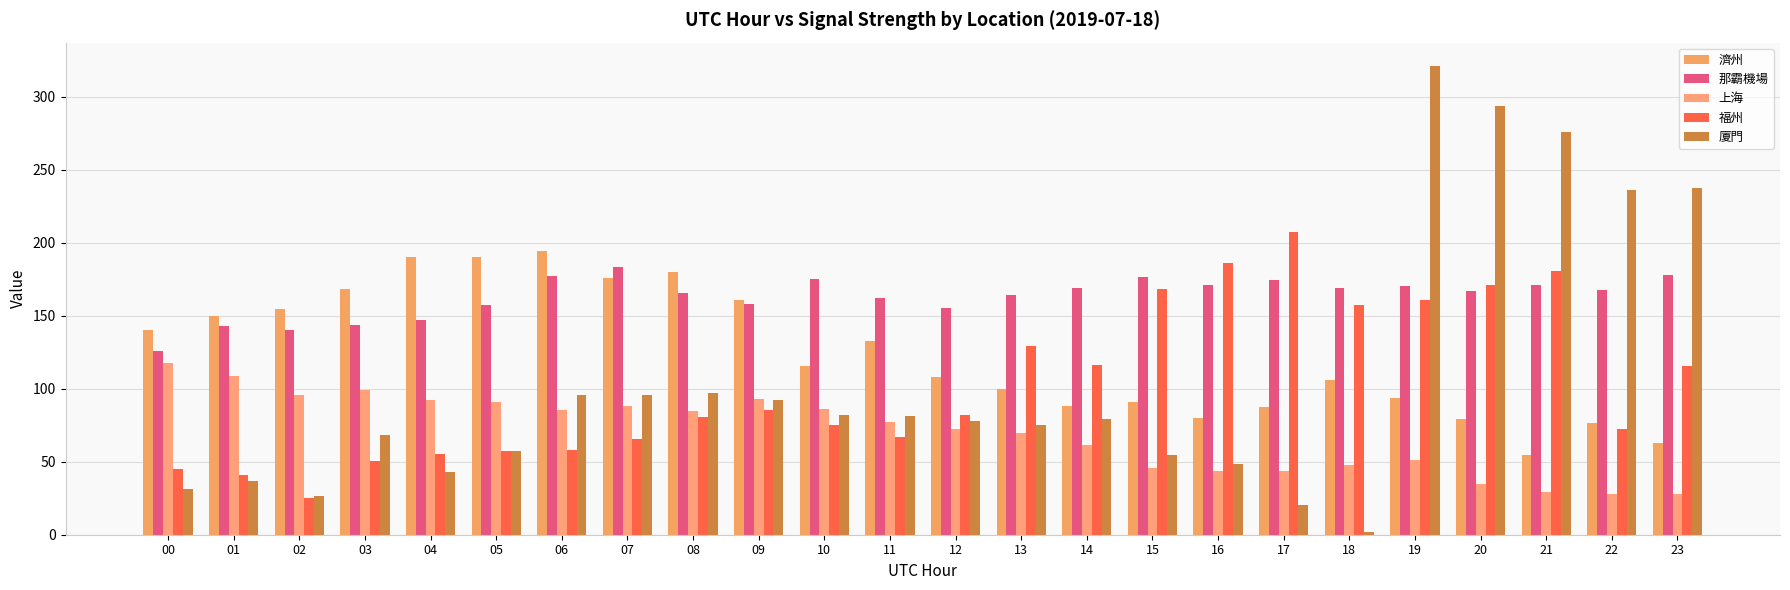

What is the maximum value shown in the chart?

321.0